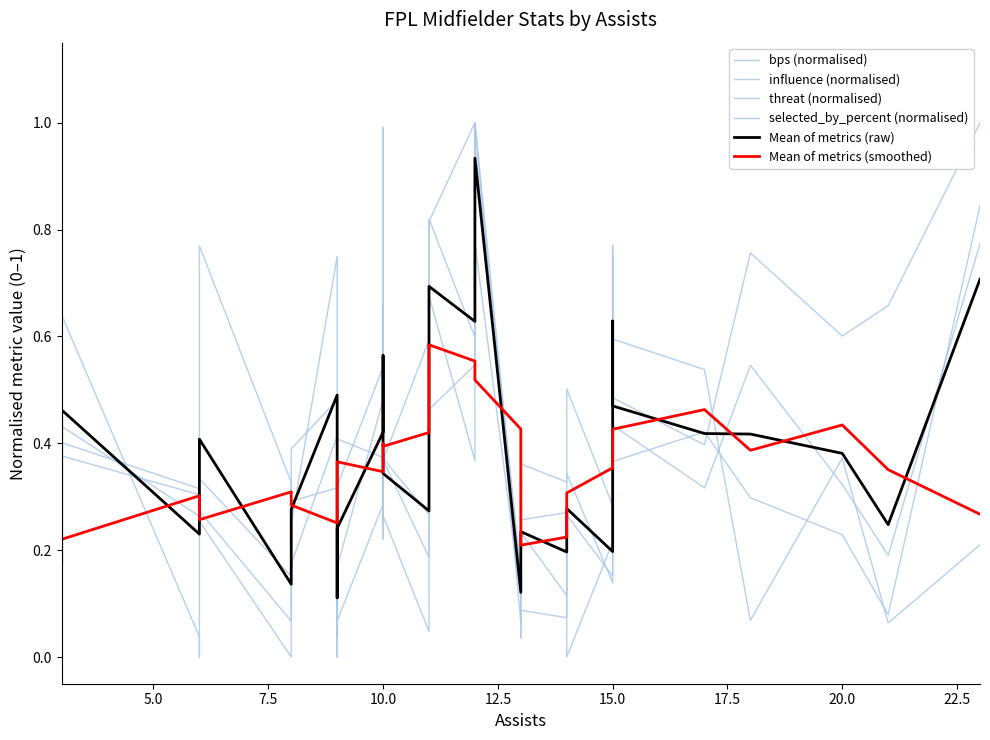

Is it true that Mean of metrics (smoothed) equals 0.1 at 18?

False